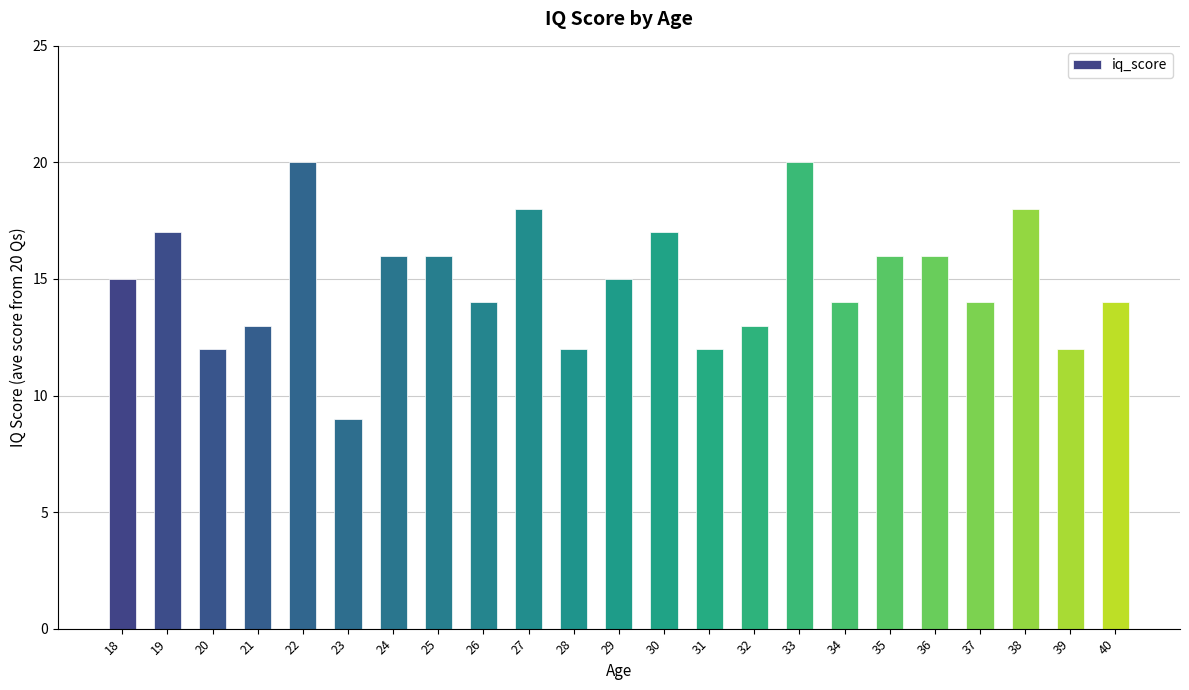

Does the chart contain stacked bars?

No